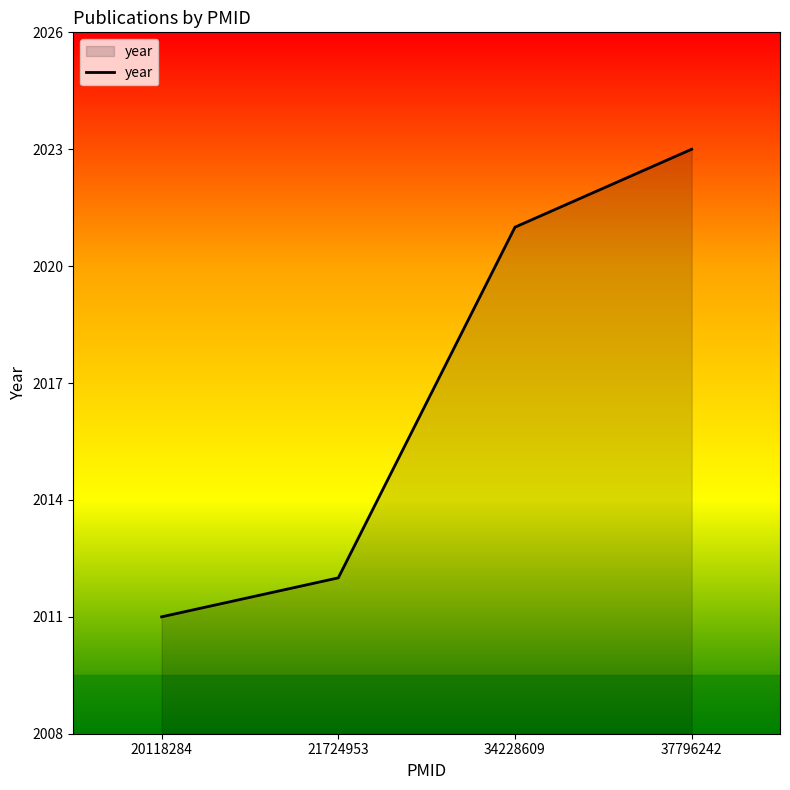

What is the difference between the maximum and minimum values?

12